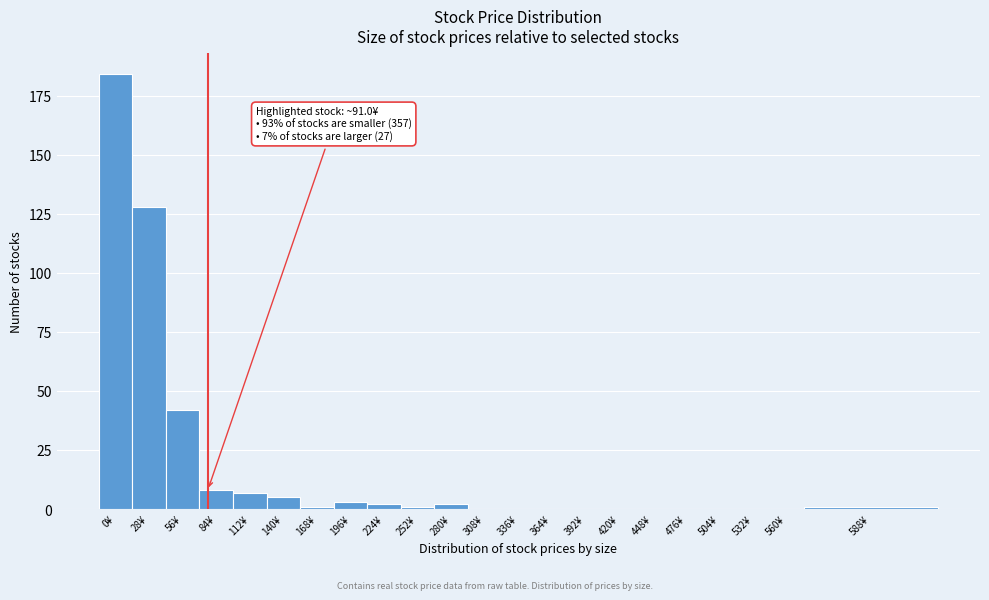

Reading left to right, extract all data points from this chart.

0¥=184	28¥=128	56¥=42	84¥=8	112¥=7	140¥=5	168¥=1	196¥=3	224¥=2	252¥=1	280¥=2	308¥=0	336¥=0	364¥=0	392¥=0	420¥=0	448¥=0	476¥=0	504¥=0	532¥=0	560¥=0	588¥=1